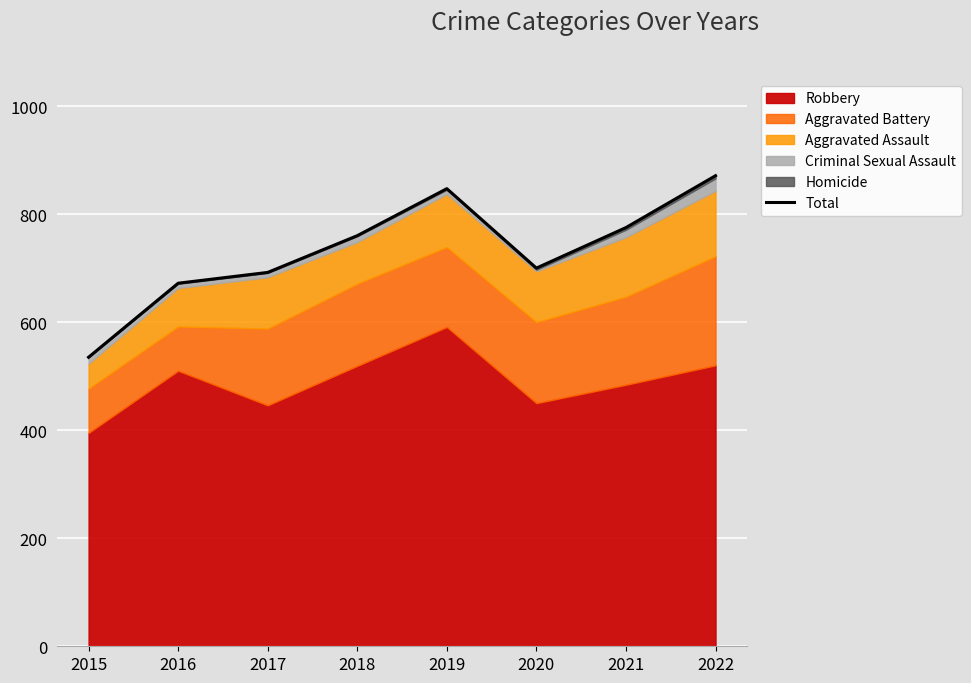

What is the approximate value at 2018, to the nearest 50?

750